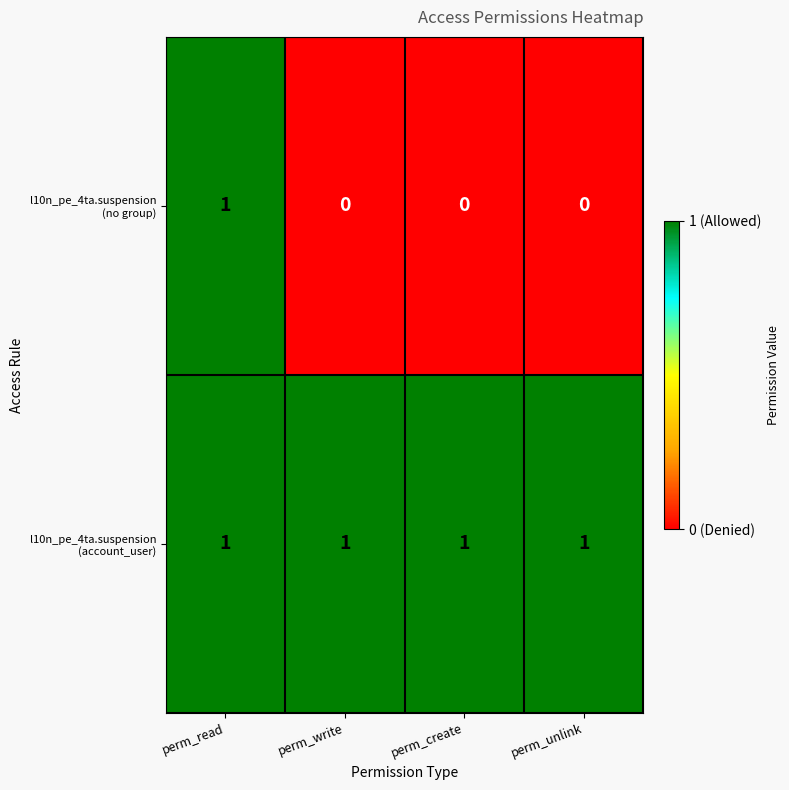

At which category is the sum across all series the highest?

perm_read